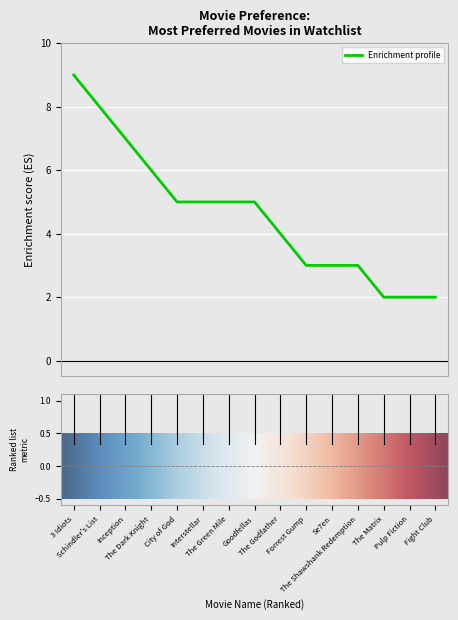

How many lines are shown in the chart?

1